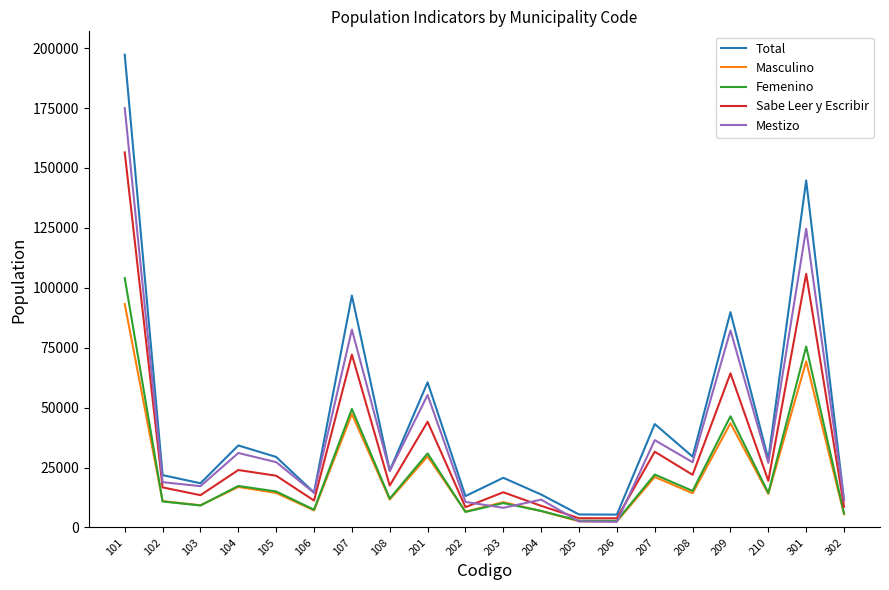

Which series has the largest range (max minus min)?

Total